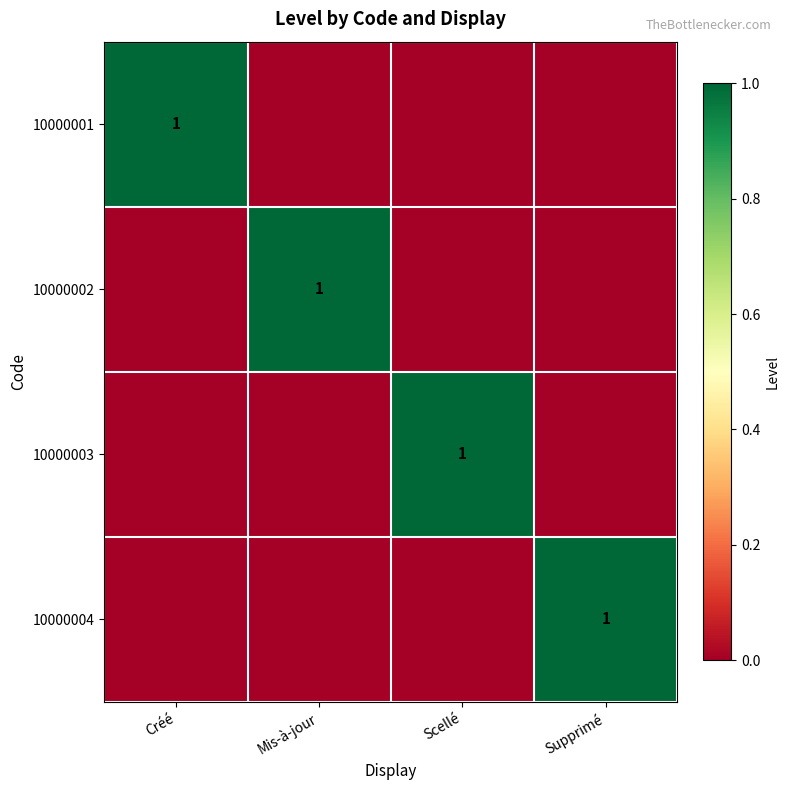

Is it true that 10000001 equals 2 at Créé?

False